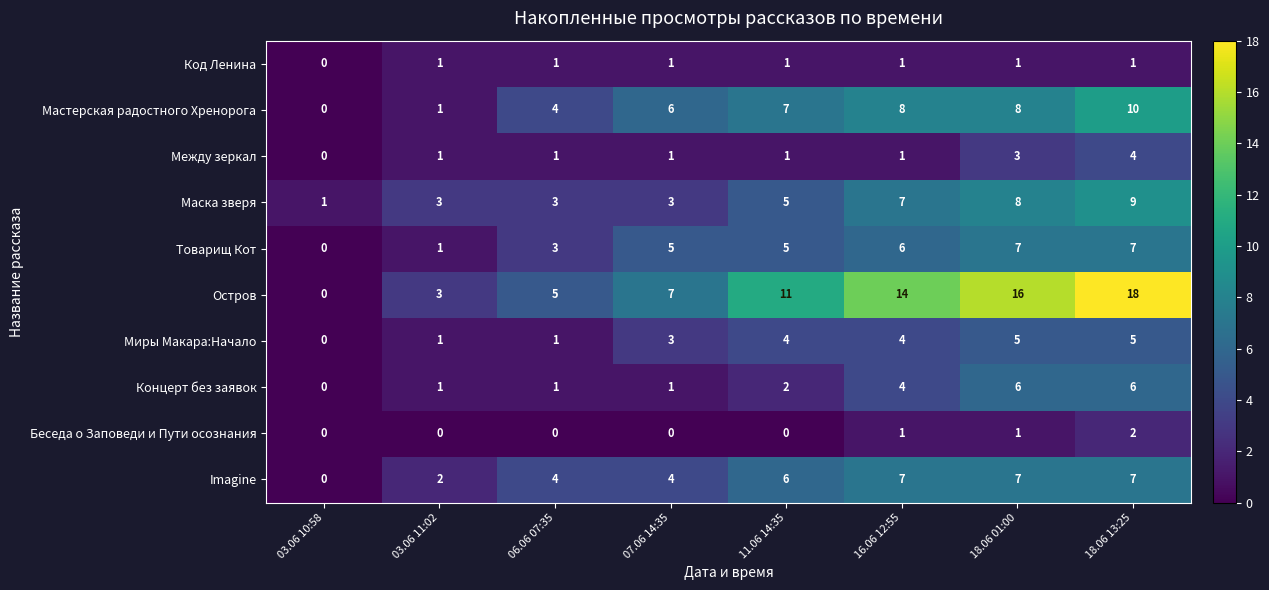

What is the highest value of the Остров series?

18